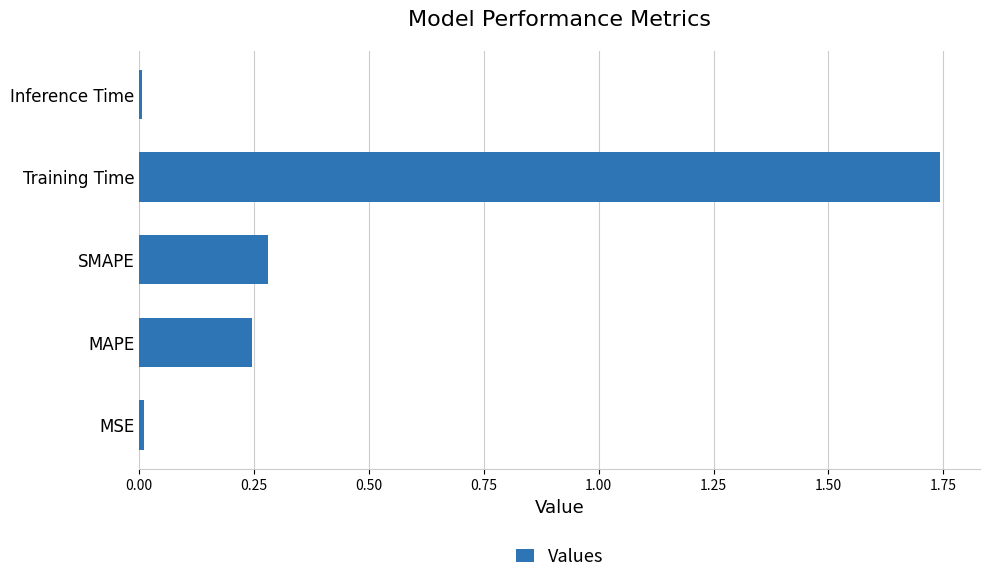

What is the sum of all values?

2.3